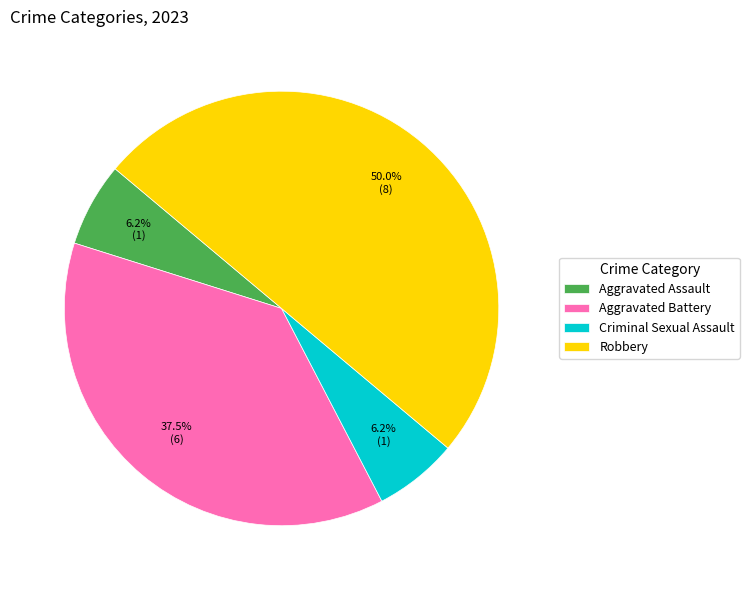

How many slices are in this pie chart?

4